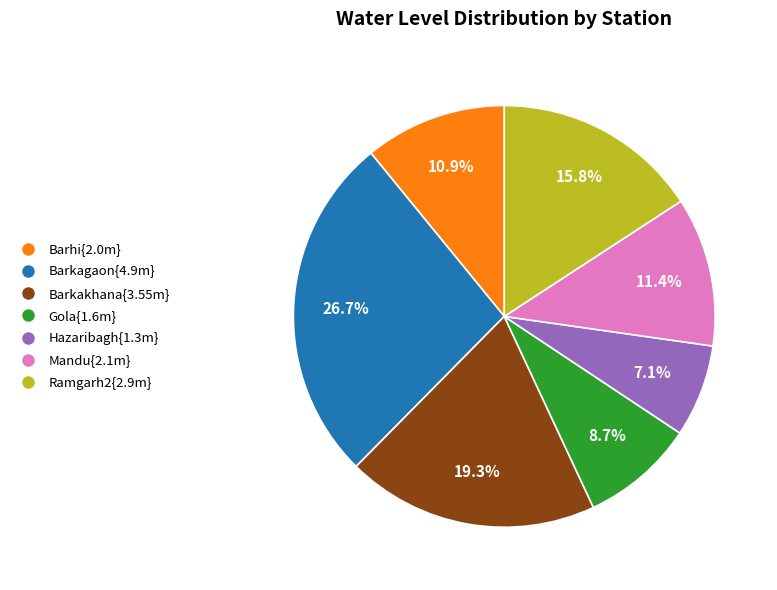

Does any single category account for the majority?

No